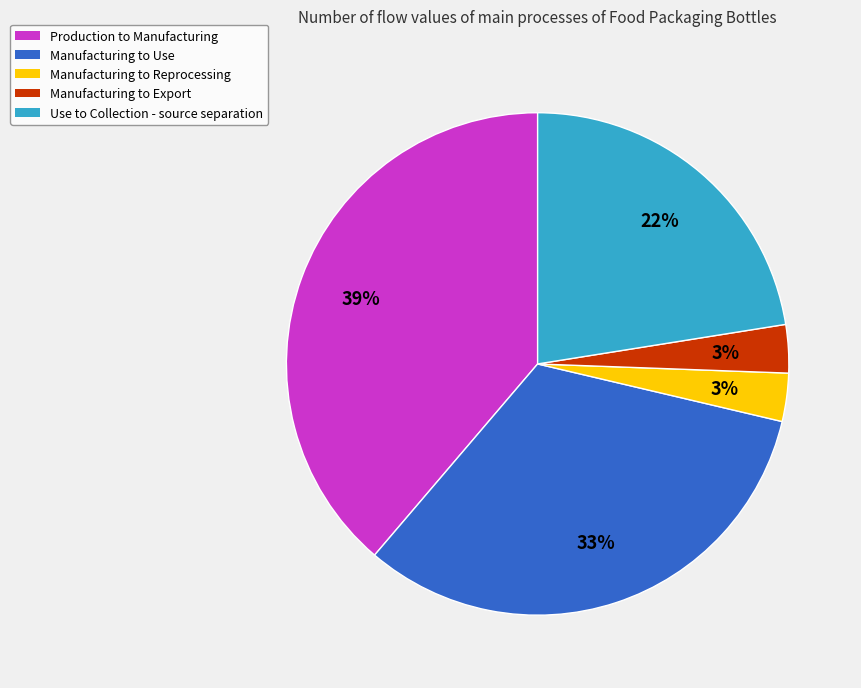

What is the largest slice in the pie chart?

Production to Manufacturing